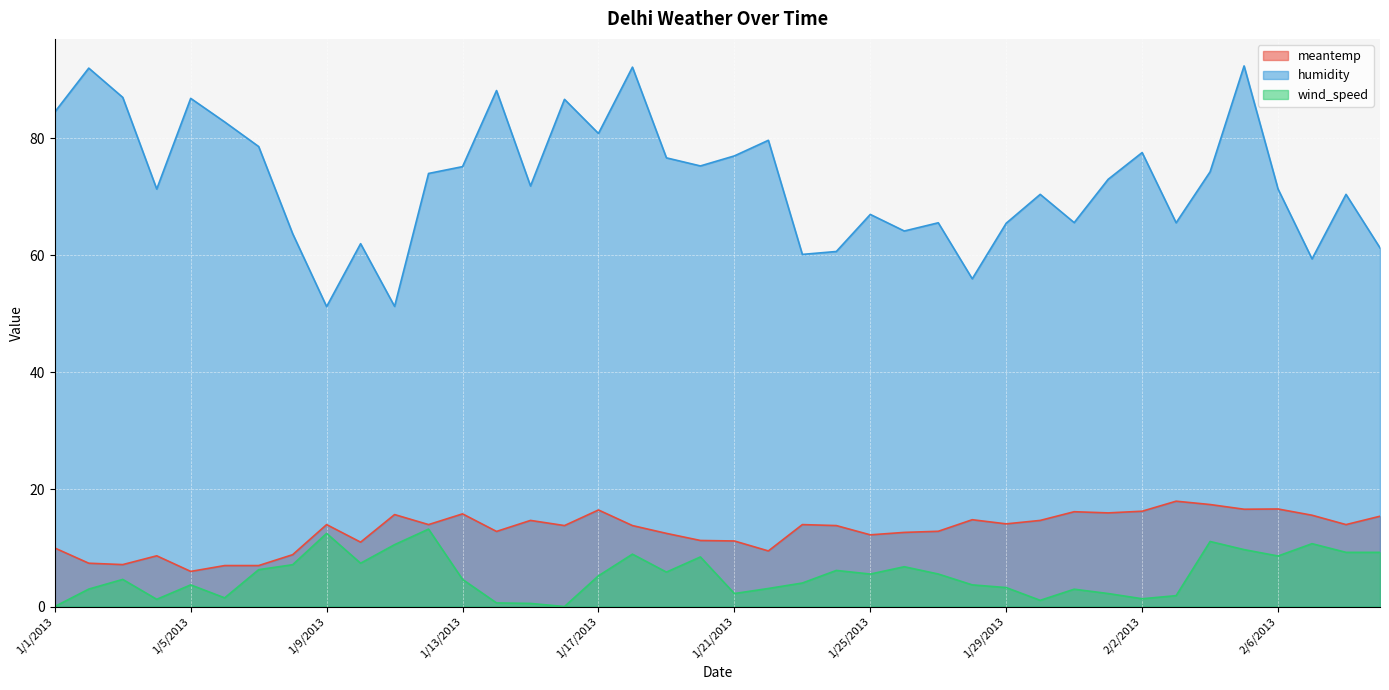

Rank the series at 1/15/2013 from highest to lowest value.

humidity, meantemp, wind_speed